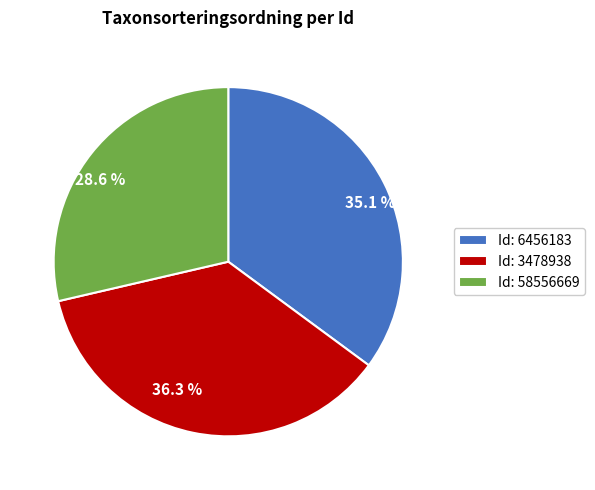

Does any single category account for the majority?

No